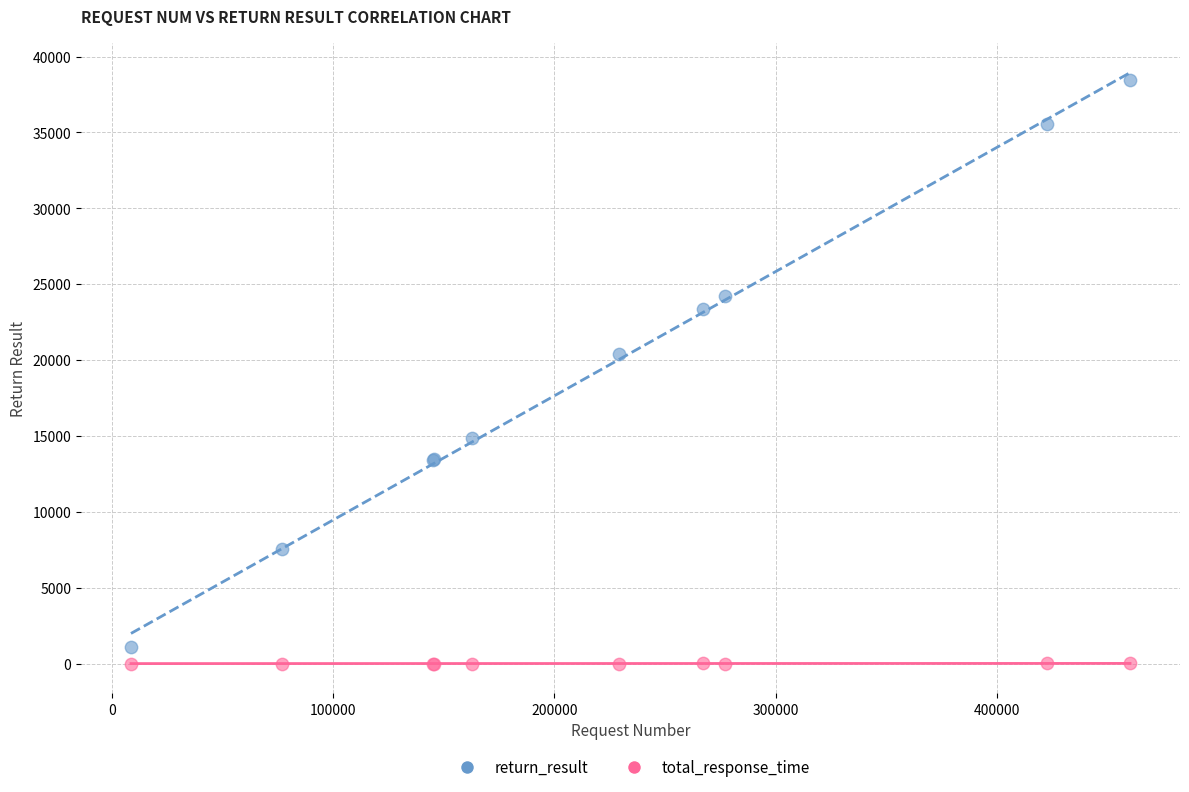

What are all the series names shown in the legend?

return_result, total_response_time